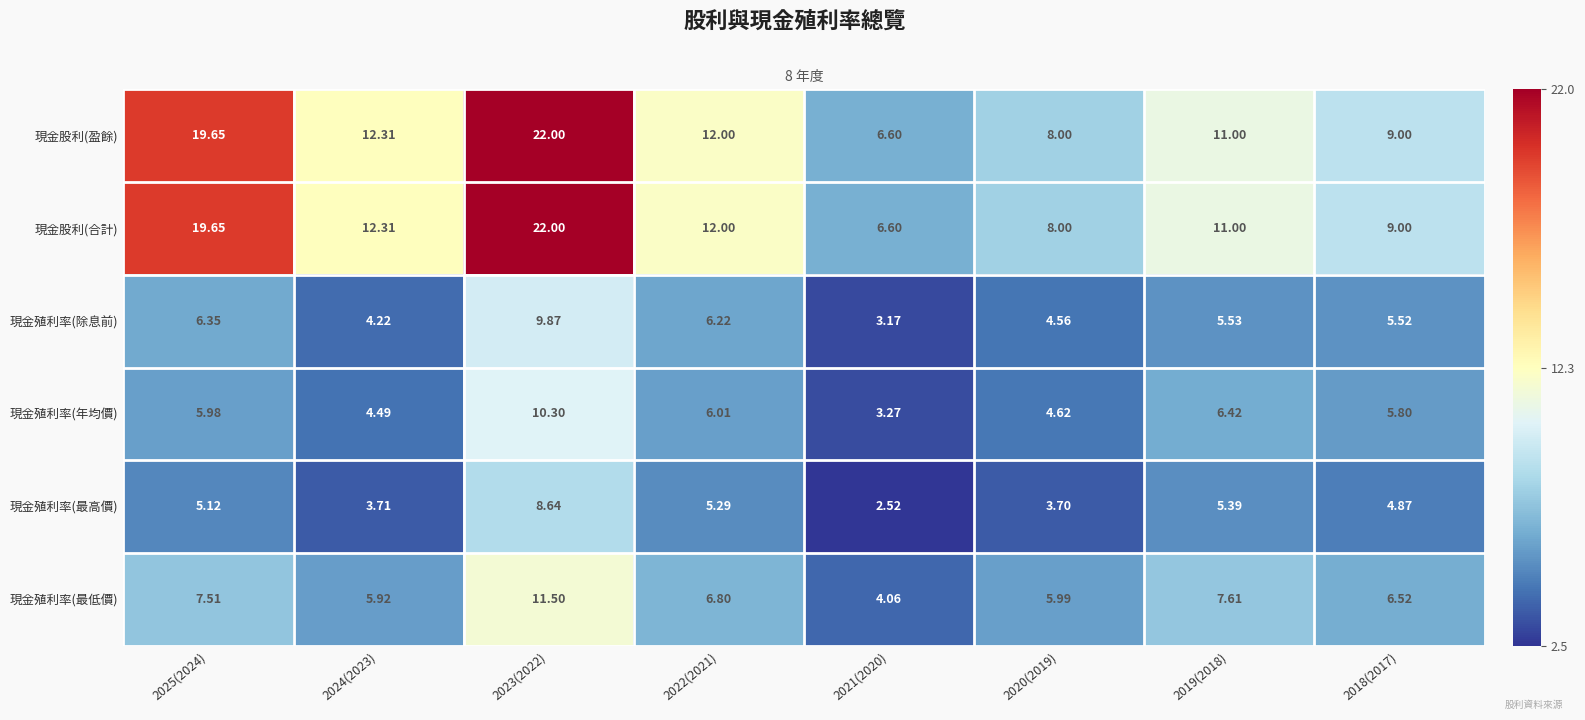

Is the value of 現金殖利率(年均價) at 2024(2023) greater than the value of 現金殖利率(除息前) at 2024(2023)?

Yes